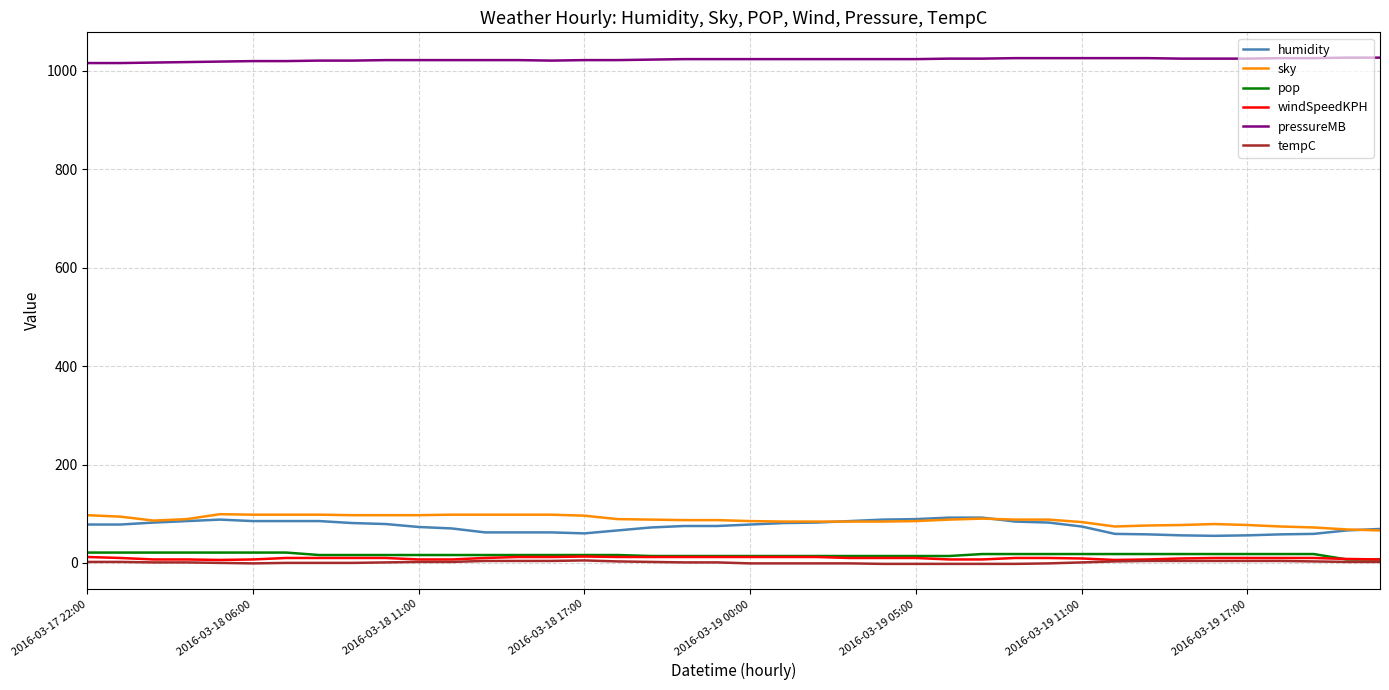

Which series has the largest total across all categories?

pressureMB